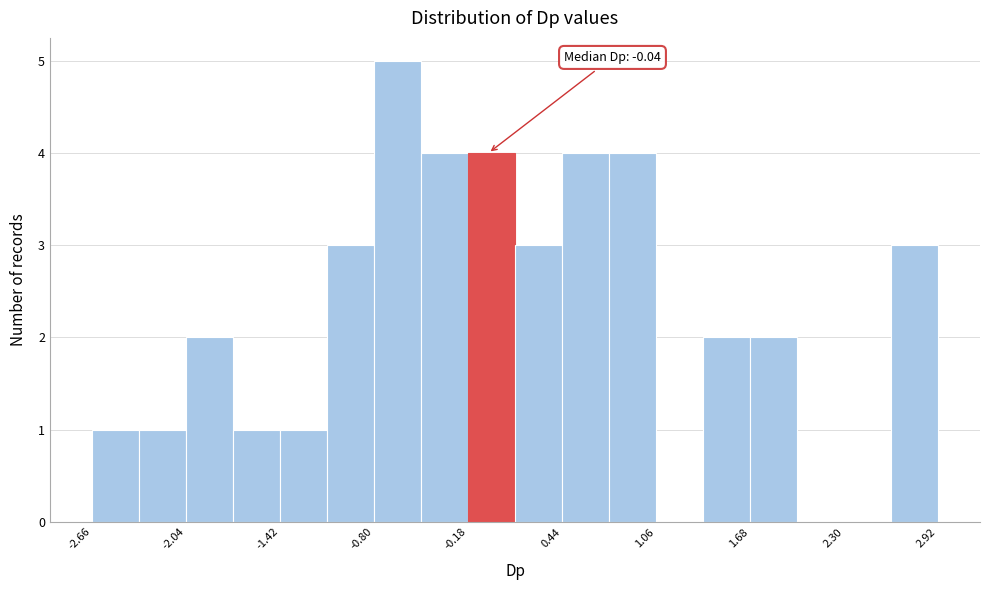

Around what value on the x-axis is the tallest bar? Give the approximate position of its centre, as read against the axis.

-0.6